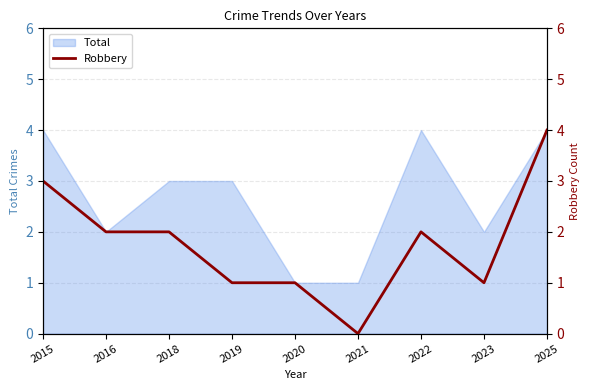

Reading right to left, what are all the values shown in this chart?

2025=4	2023=1	2022=2	2021=0	2020=1	2019=1	2018=2	2016=2	2015=3